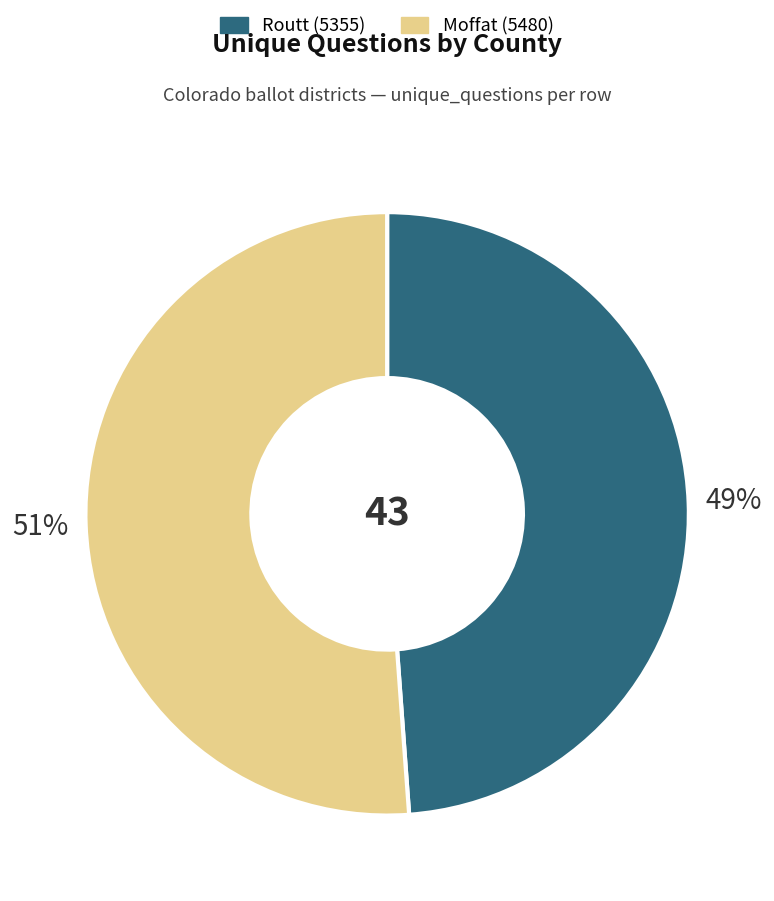

The Moffat (5480) slice represents 51% of the pie. True or false?

True